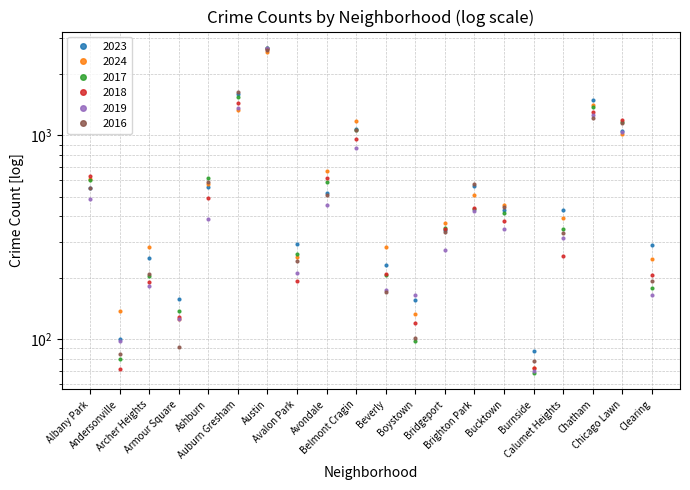

What is the label of the 12th point from the left?

Boystown